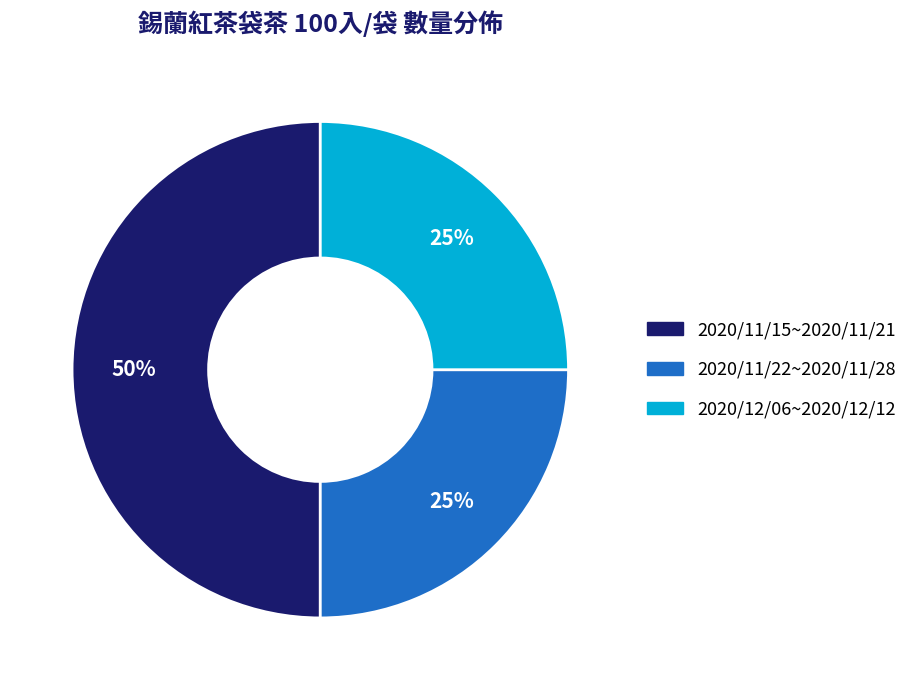

What is the largest slice in the pie chart?

2020/11/15~2020/11/21